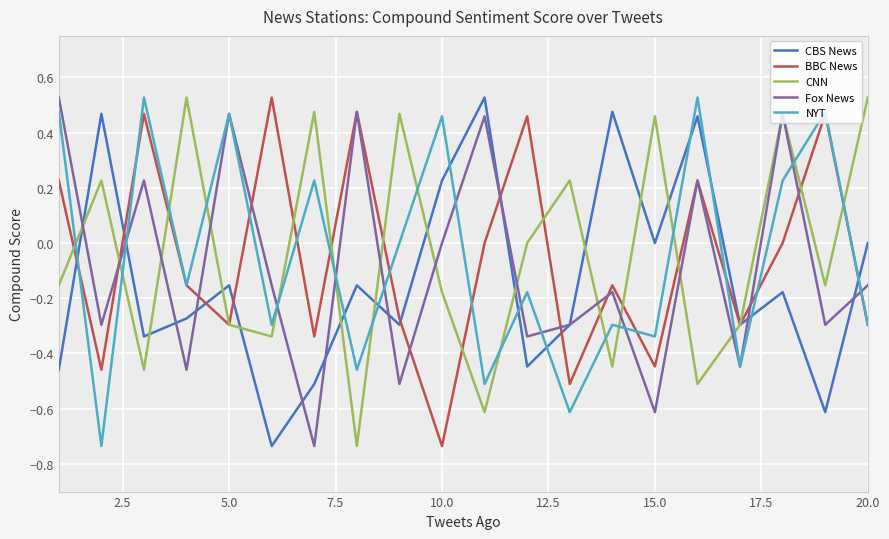

In NYT, how many points are higher than both neighbors (excluding endpoints)?

8